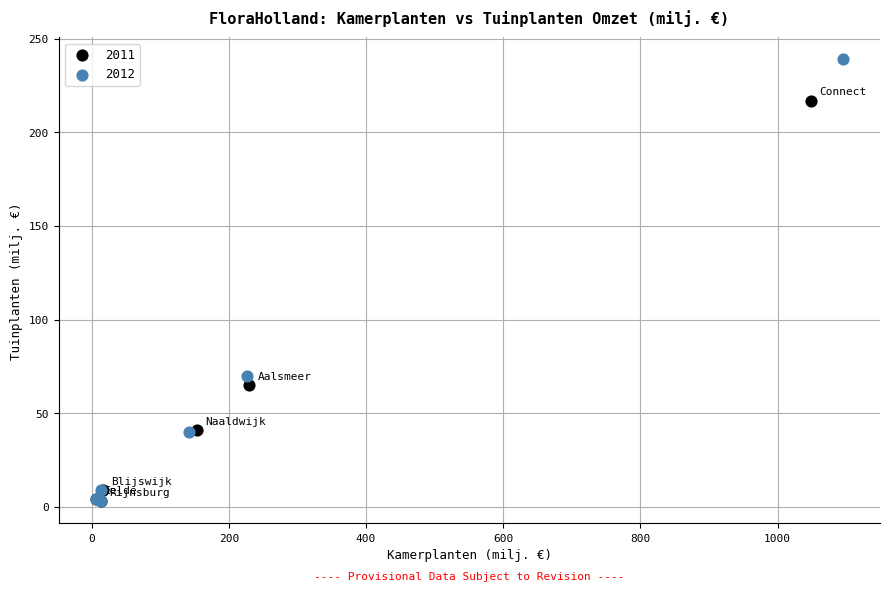

Which series reaches the maximum Y coordinate?

2012